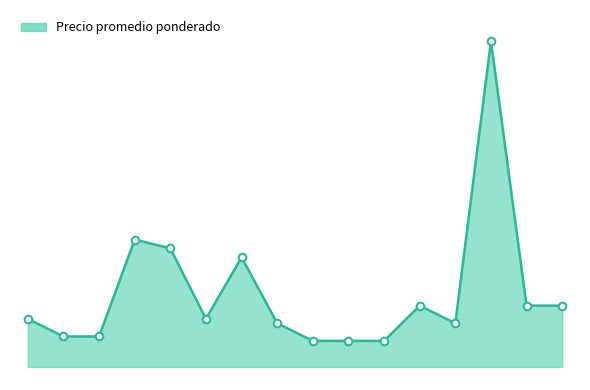

Does the chart have visible grid lines?

No